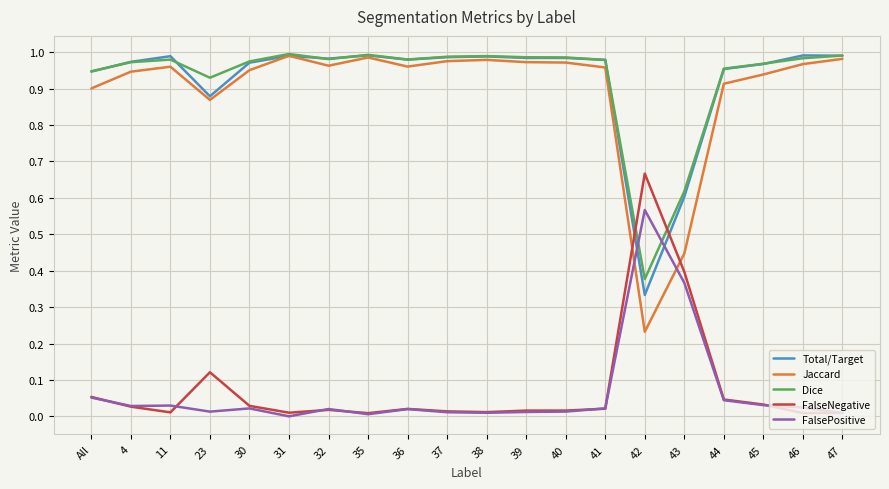

Which category has the highest value in the FalseNegative series?

42